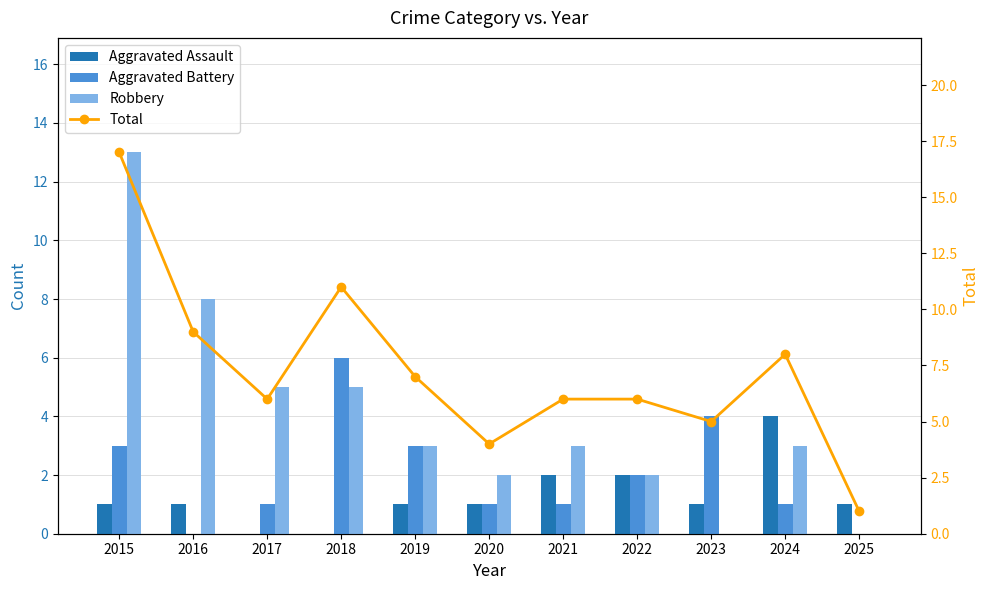

Does the chart contain any negative values?

No